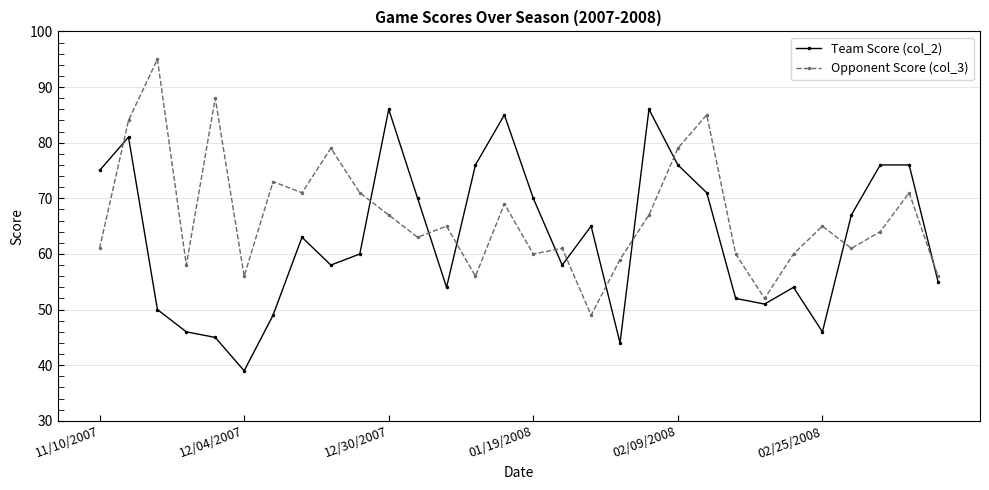

Which series has the largest total across all categories?

Opponent Score (col_3)